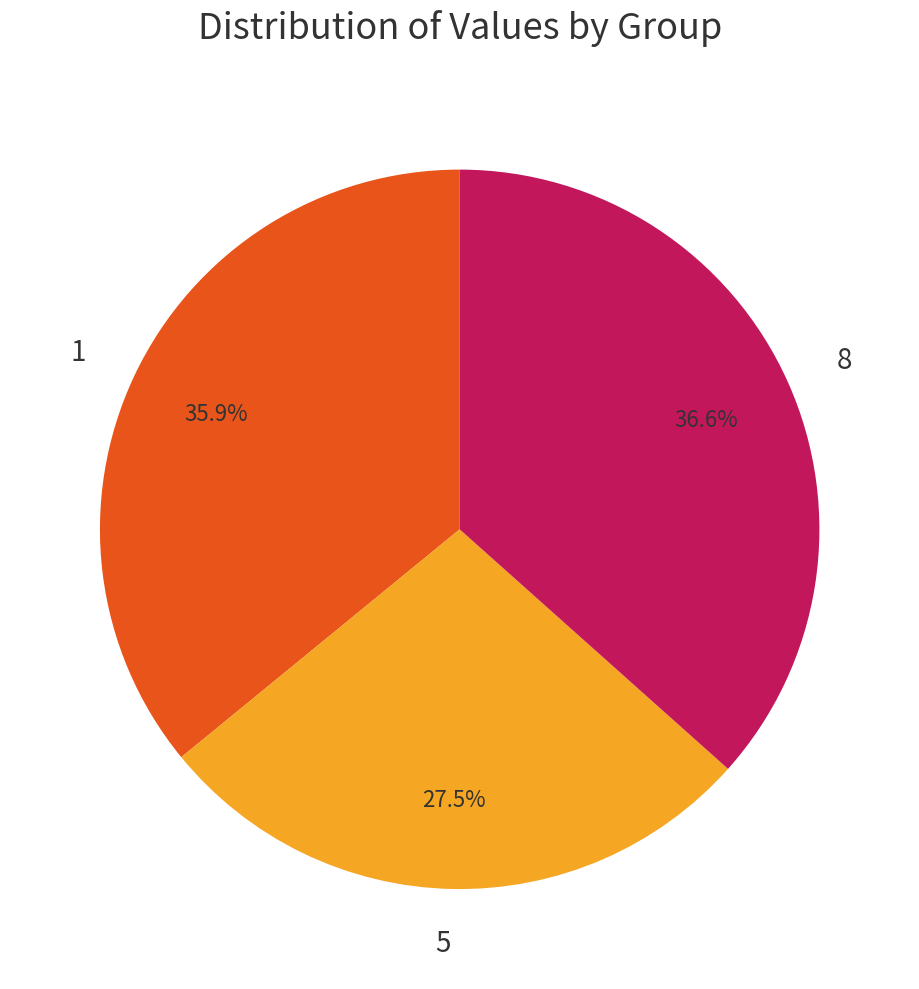

What is the ratio of the value at 1 to the value at 5?

1.3